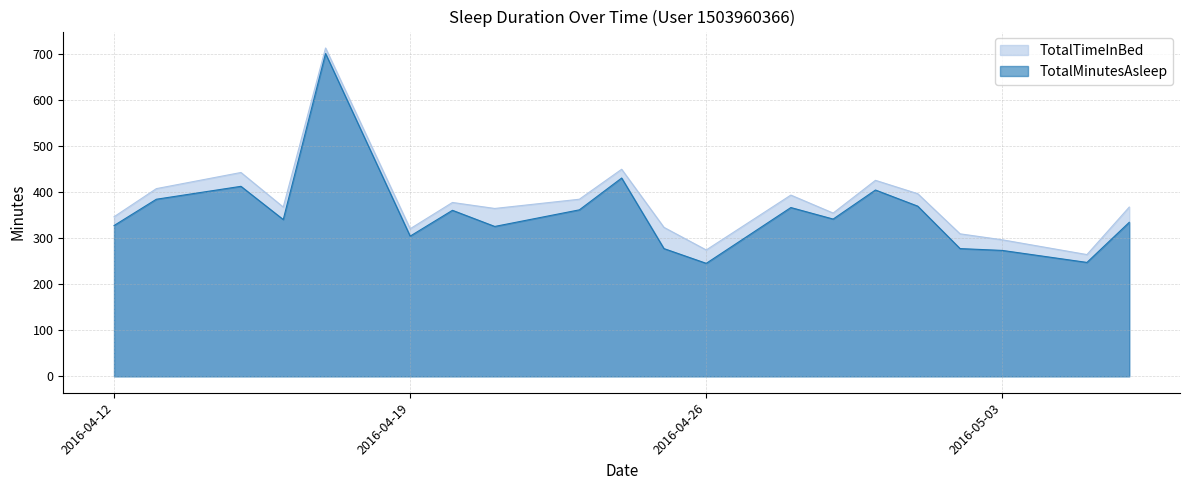

Rank the series at 2016-05-05 from lowest to highest value.

TotalMinutesAsleep, TotalTimeInBed